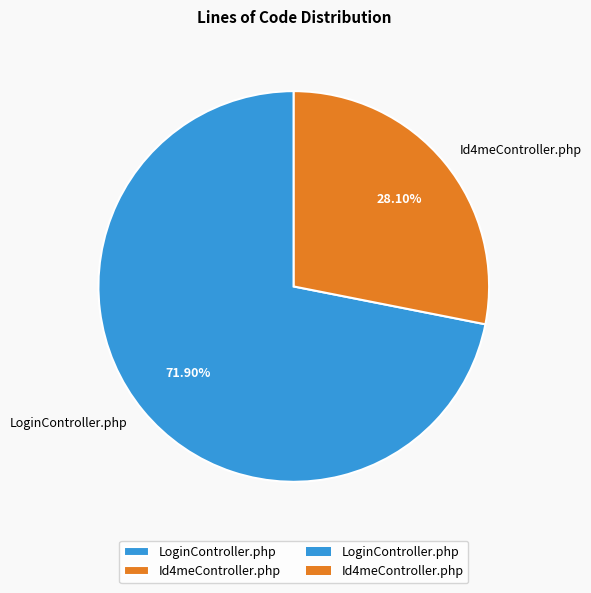

Does any single category account for the majority?

Yes